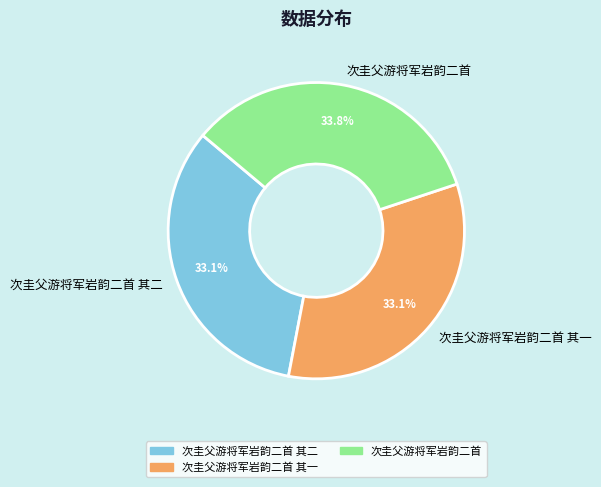

Does 次圭父游将军岩韵二首 其二 account for over 50% of the chart?

No